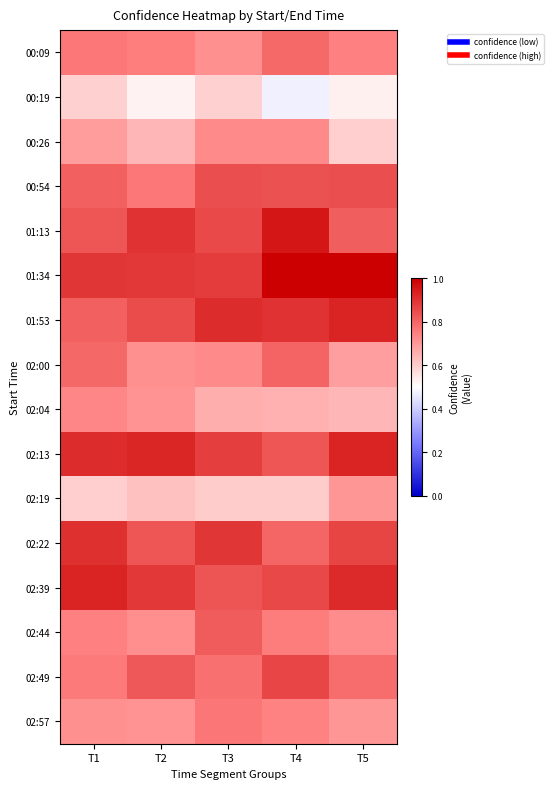

At how many categories does at least one series exceed 0?

5